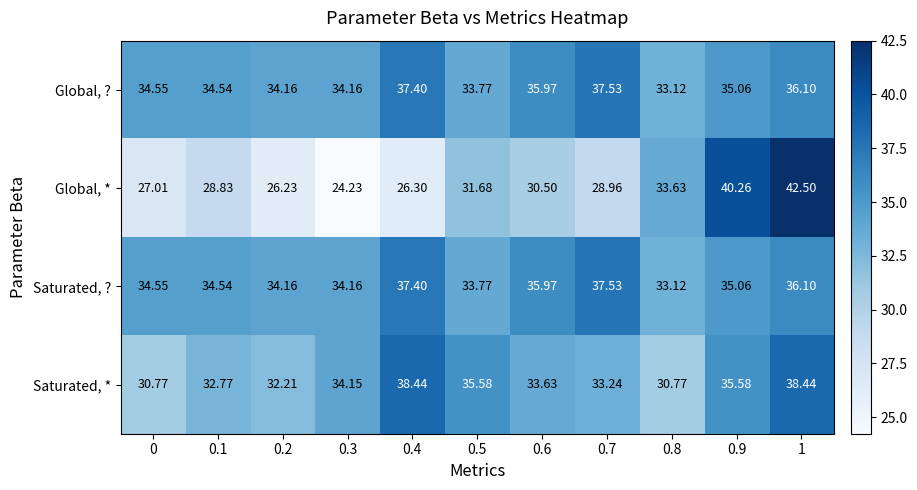

Which label corresponds to the smallest value in the chart?

0.3